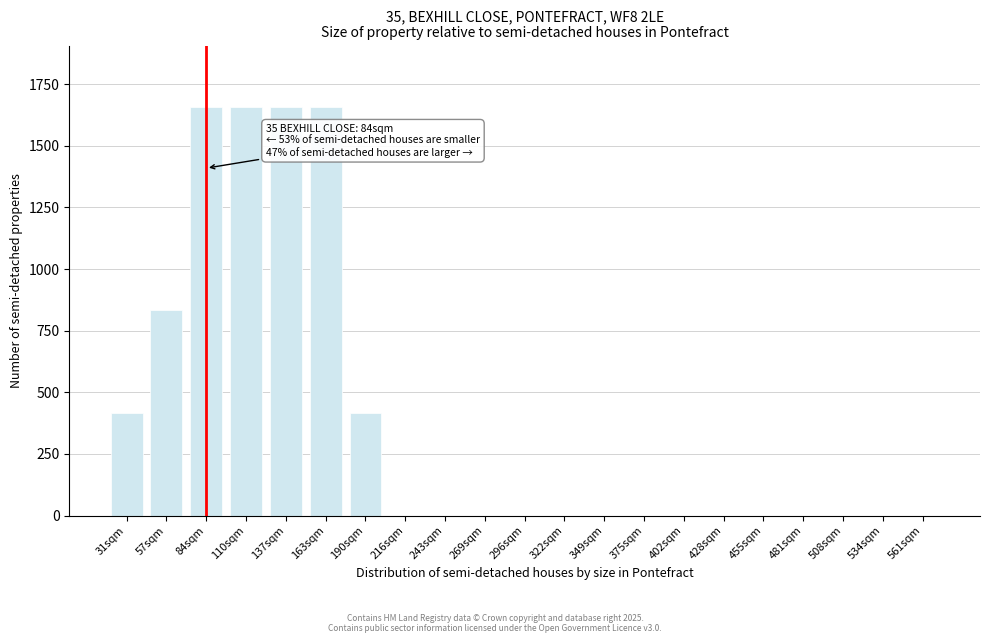

Reading left to right, list all the values displayed in this chart.

31sqm=416	57sqm=832	84sqm=1658	110sqm=1658	137sqm=1658	163sqm=1658	190sqm=416	216sqm=0	243sqm=0	269sqm=0	296sqm=0	322sqm=0	349sqm=0	375sqm=0	402sqm=0	428sqm=0	455sqm=0	481sqm=0	508sqm=0	534sqm=0	561sqm=0